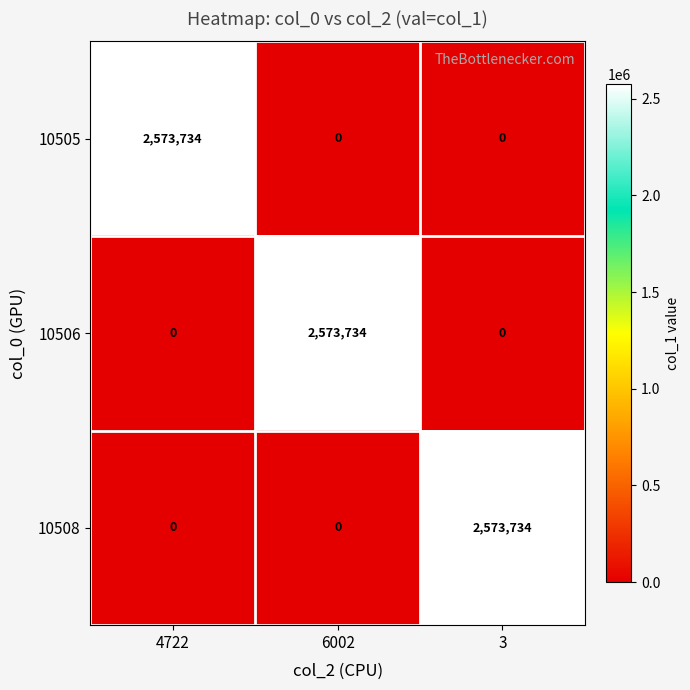

Reading right to left, extract all data points from this chart.

10505: 3=0	6002=0	4722=2573734
10506: 3=0	6002=2573734	4722=0
10508: 3=2573734	6002=0	4722=0